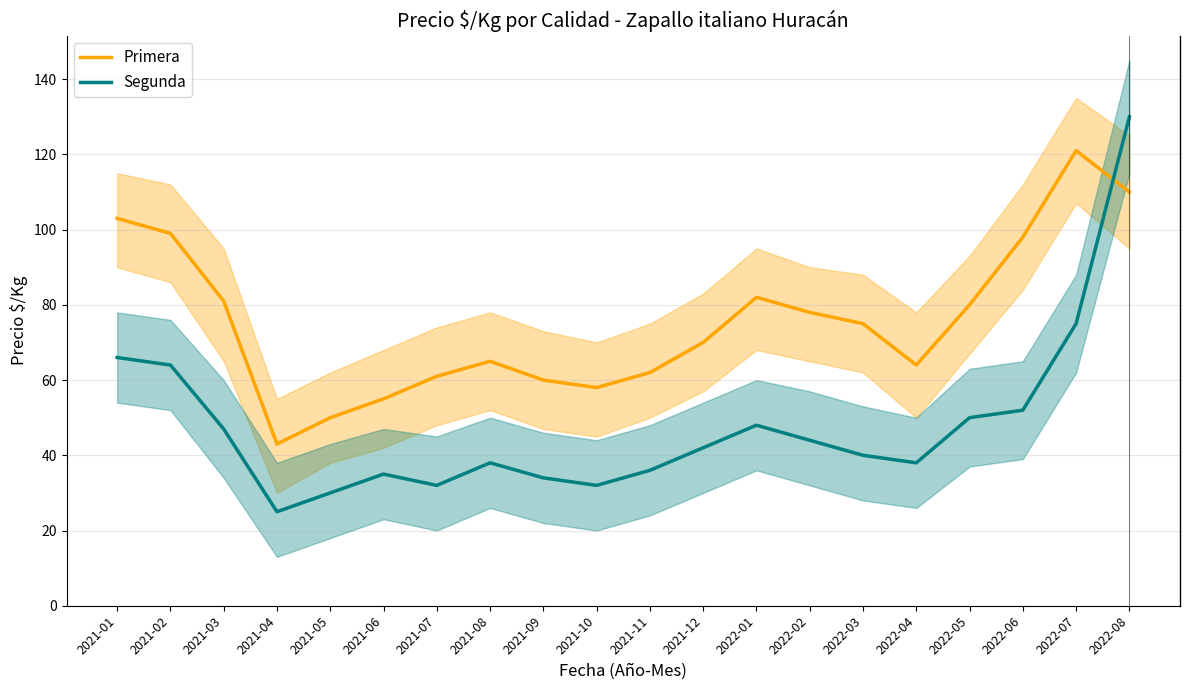

Is the value of Primera at 2021-01 greater than the value of Segunda at 2021-02?

Yes